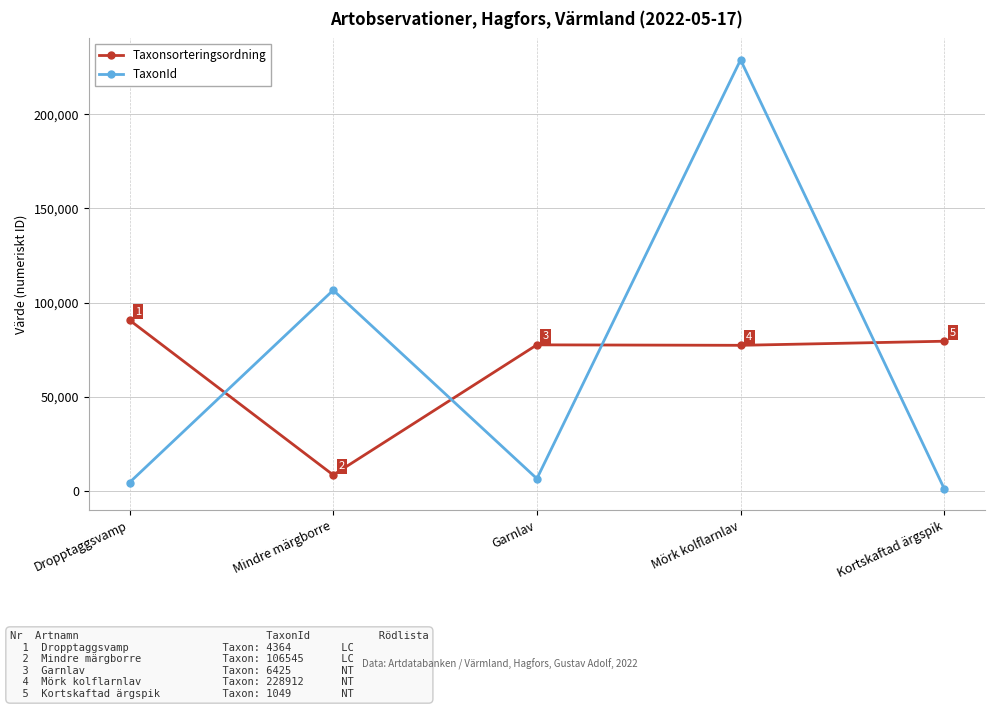

At which label does Taxonsorteringsordning reach its minimum?

Mindre märgborre